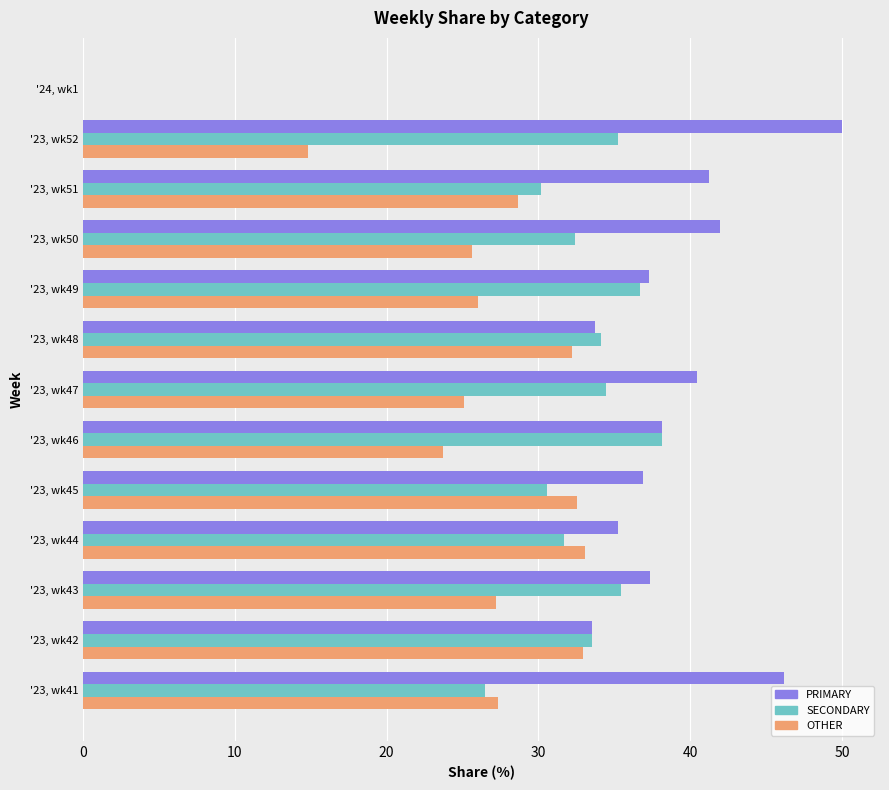

What is the total value across all series at '23, wk51?

100.0